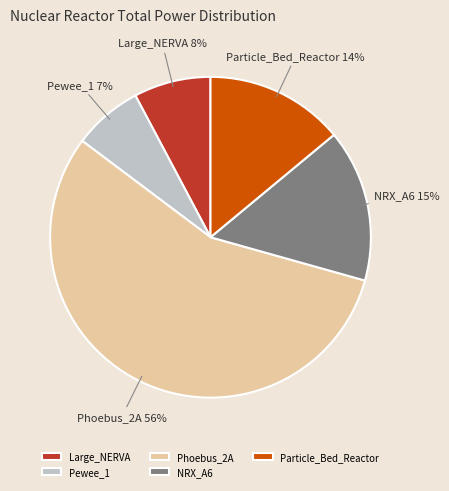

To the nearest percent, what percentage of the pie is Phoebus_2A?

56%